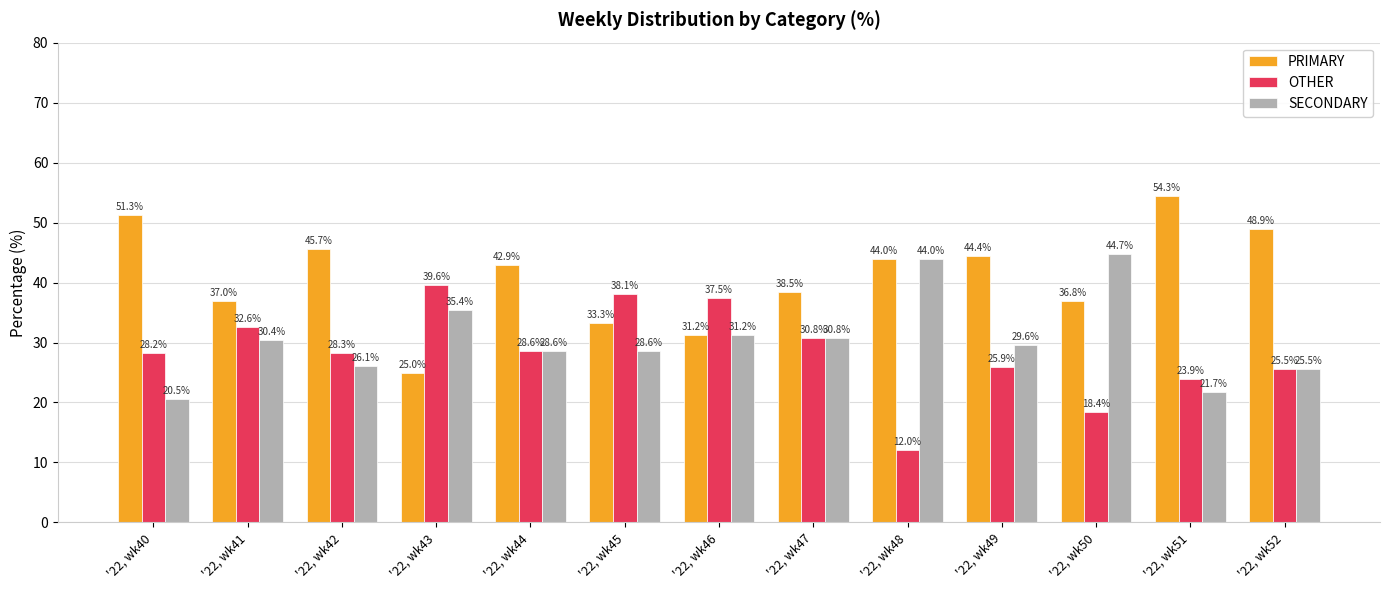

Which series changed the most between '22, wk44 and '22, wk50?

SECONDARY